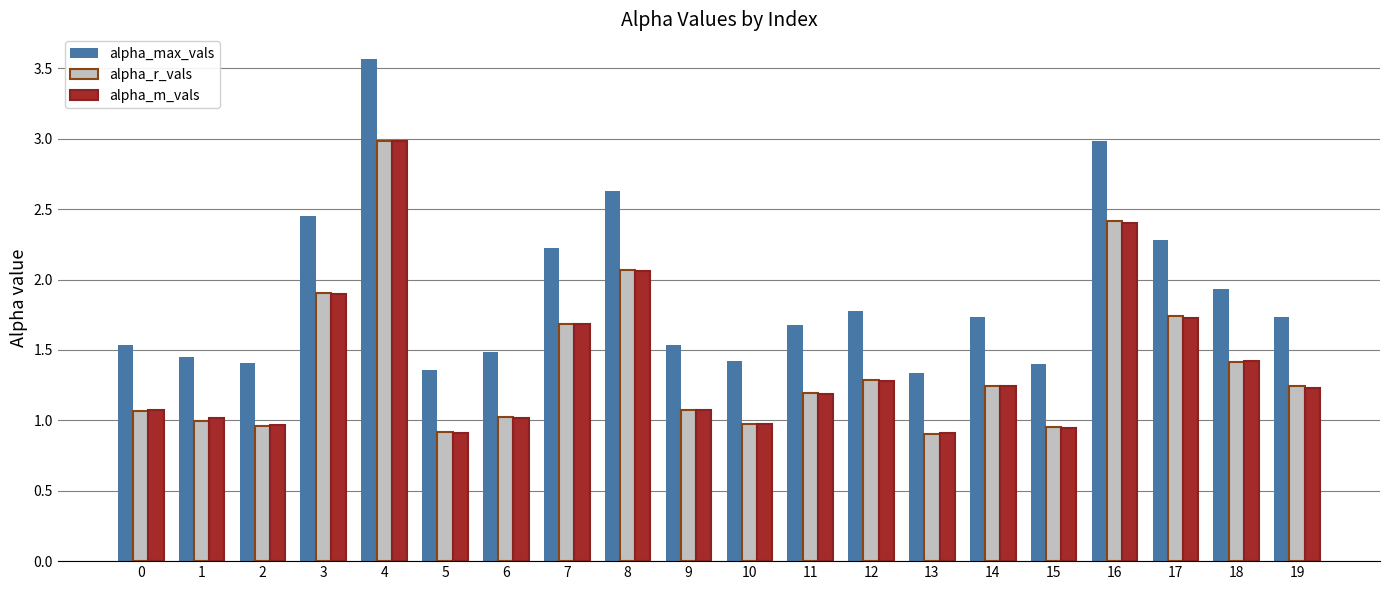

What is the difference between the alpha_m_vals values at 11 and 13?

0.3